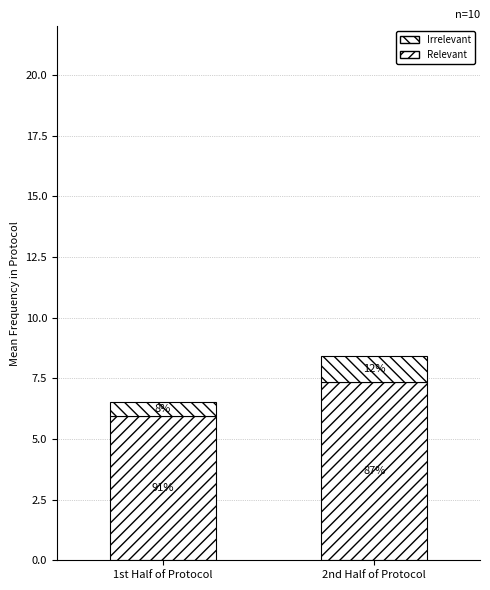

What is the sum of the Irrelevant values at 2nd Half of Protocol and 1st Half of Protocol?

1.6